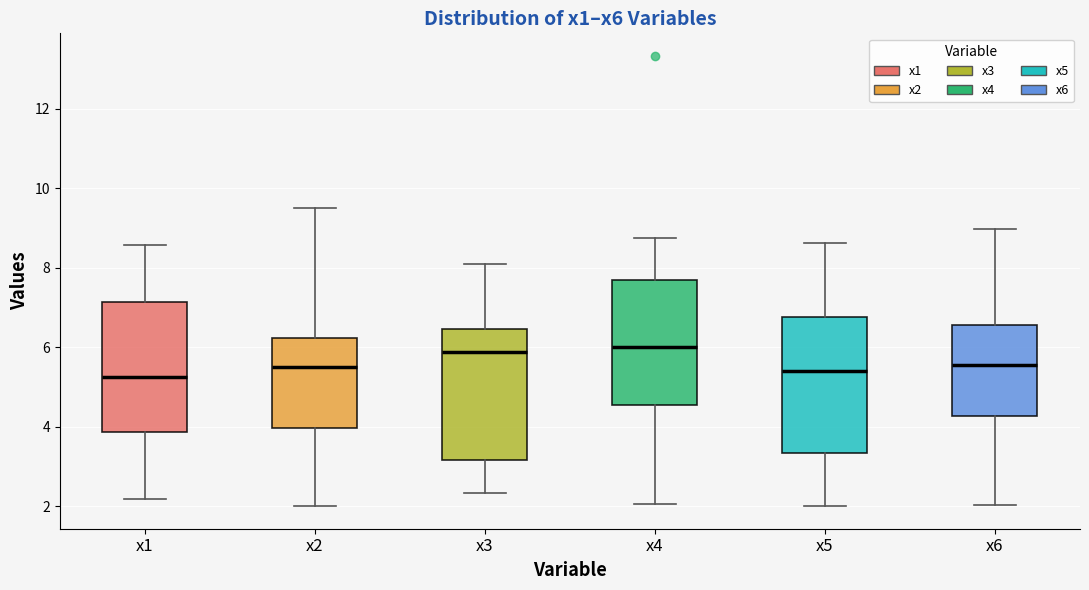

Where does the upper whisker of the box for x6 end on the y-axis? The values are not printed on the chart, so give them approximately, as read against the axis.

9.0